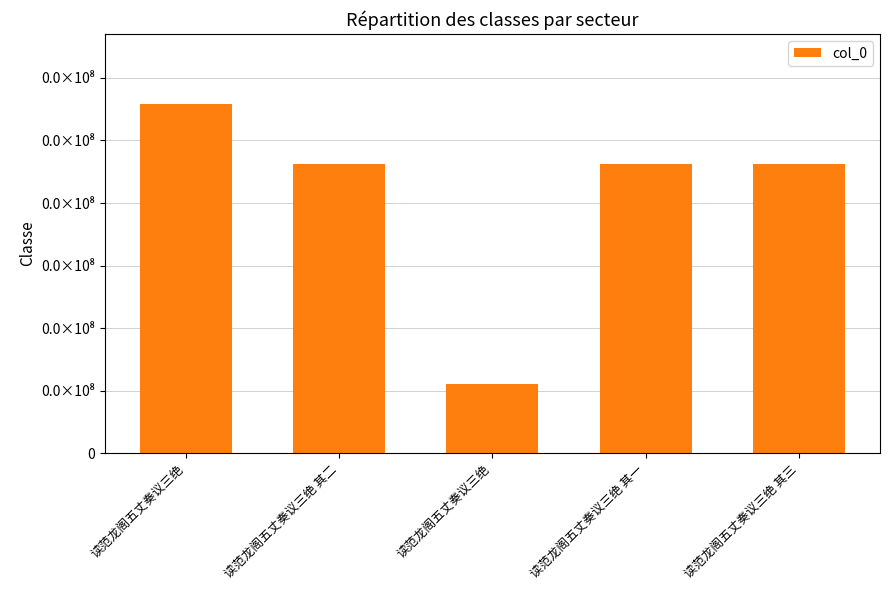

Which label corresponds to the smallest value in the chart?

读范龙阁五丈奏议三绝